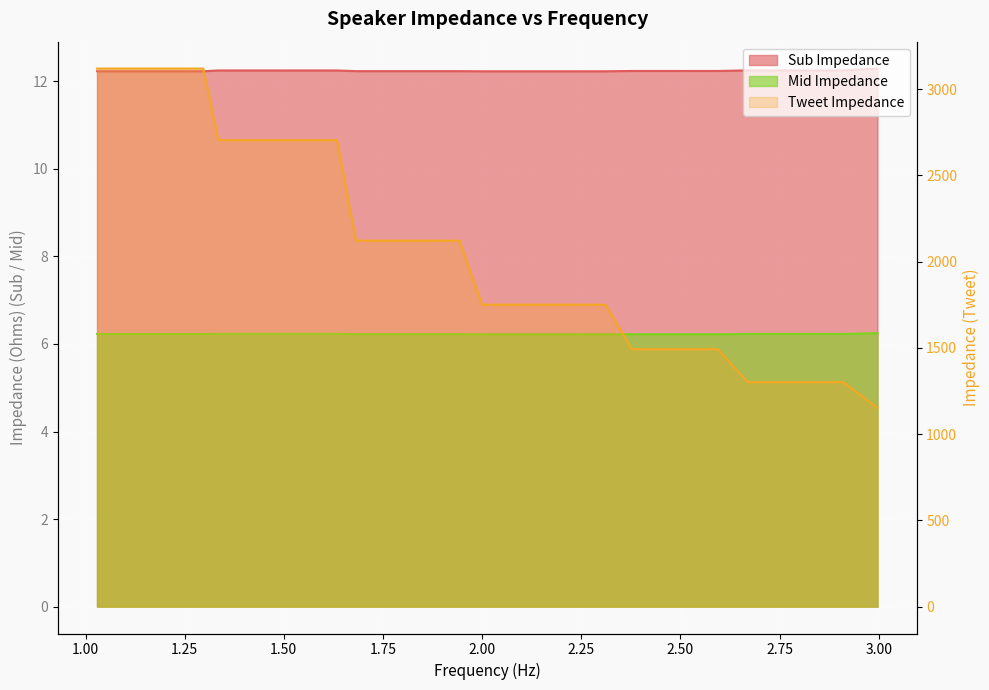

What is the value of the Sub Impedance point at the 36th from the left?

12.3